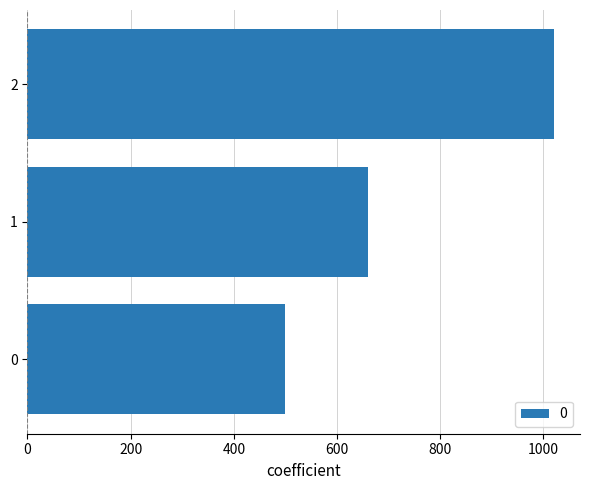

What is the difference between the values at 0 and 1?

160